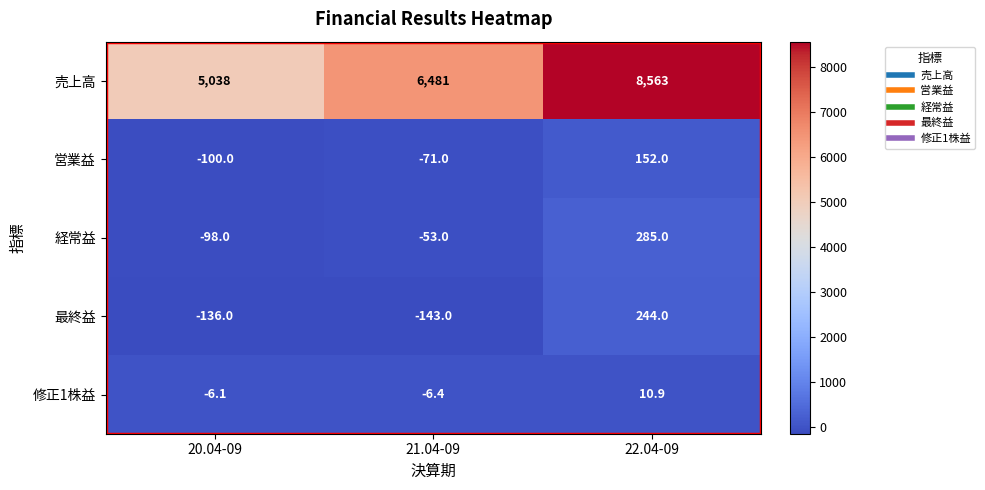

List the series in order of their peak value, highest first.

売上高, 経常益, 最終益, 営業益, 修正1株益